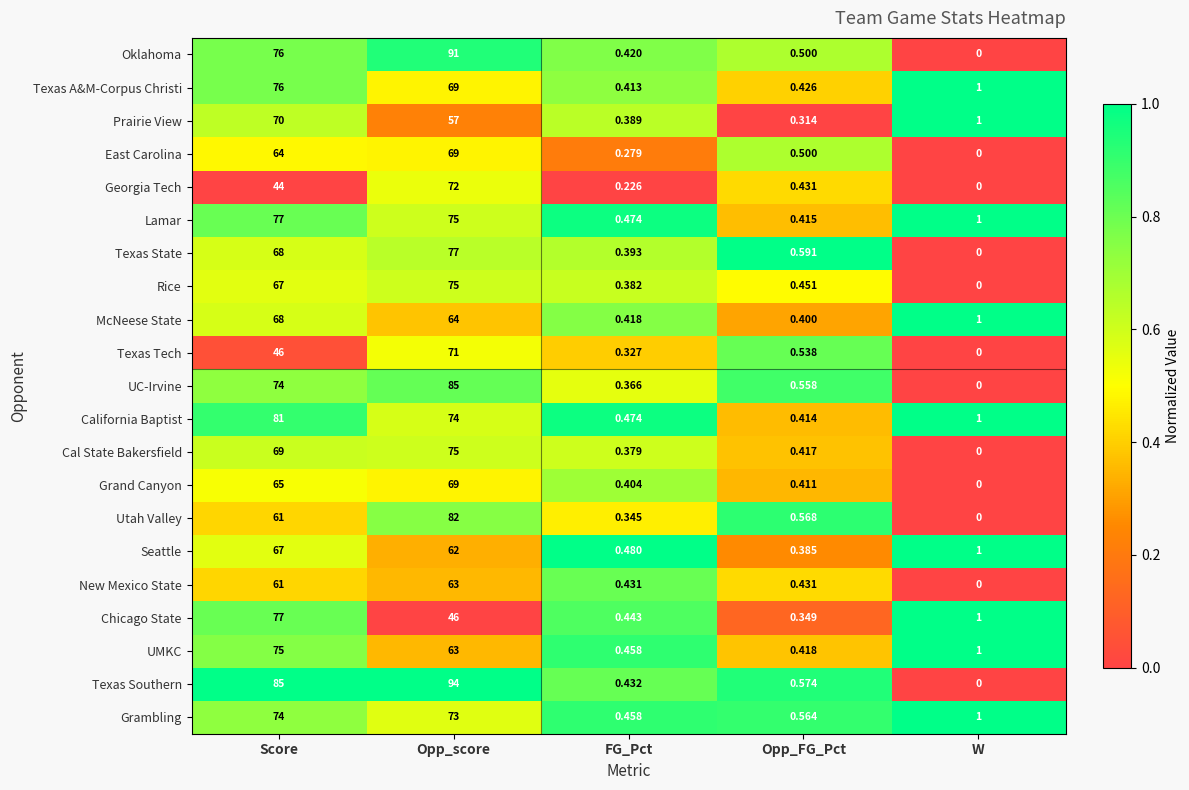

Which category has the highest value across all series?

Opp_score